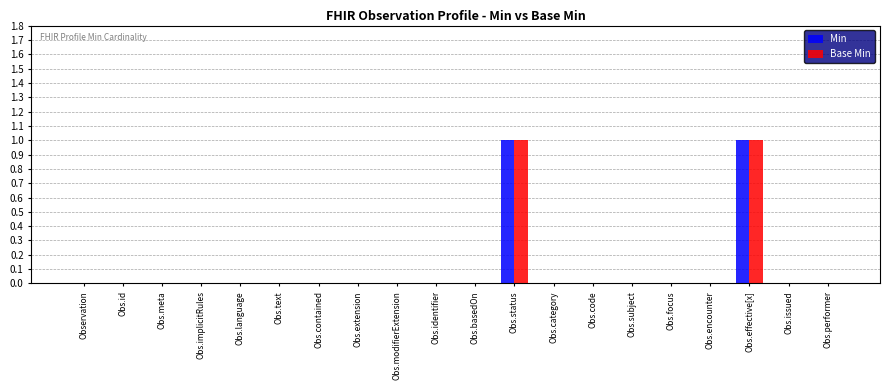

The Base Min series shows -1 at Obs.issued. True or false?

False